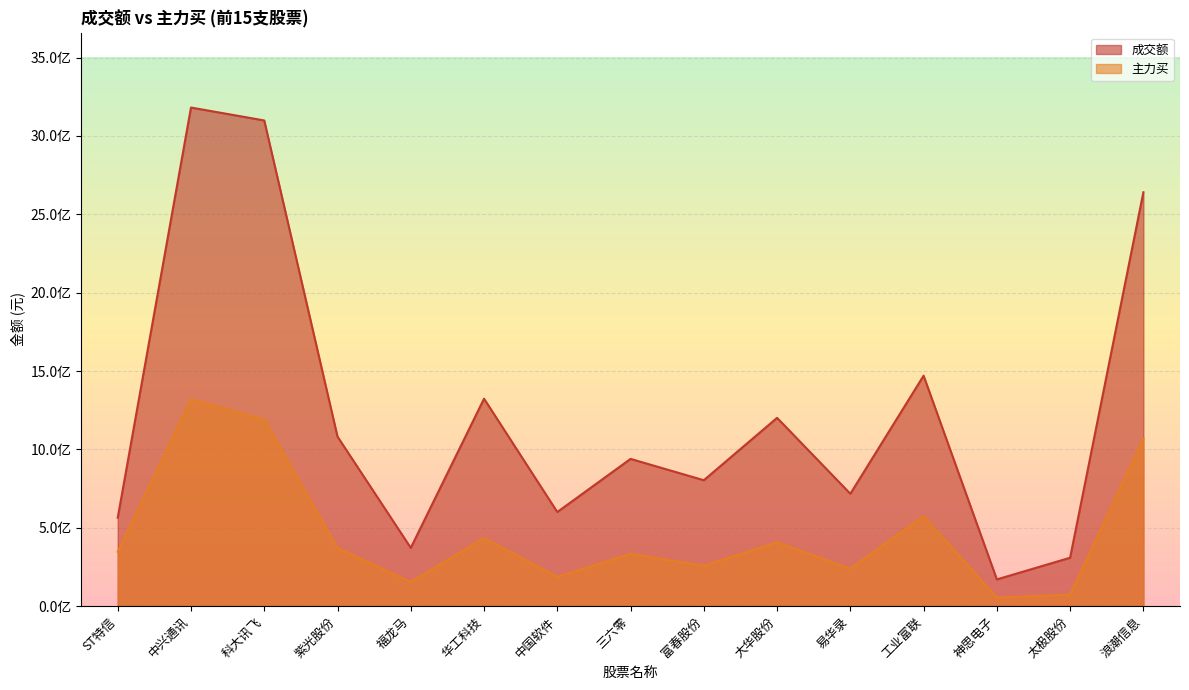

At which label does 成交额 first exceed 939653799?

中兴通讯